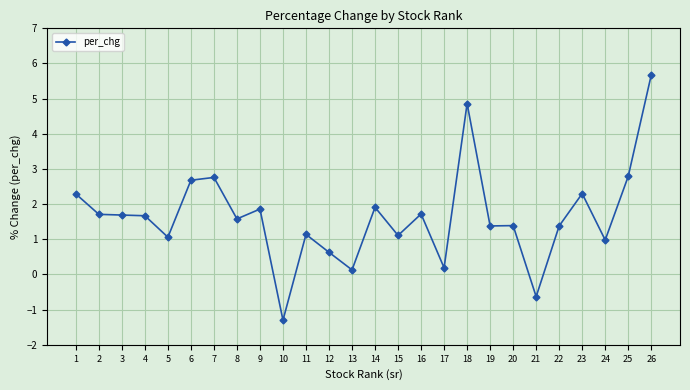

The value at 23 is 1.5. True or false?

False